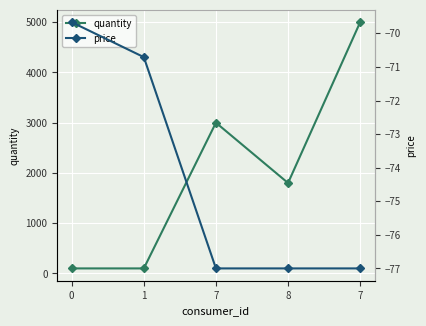

The value of price at 8 is -51.0. True or false?

False